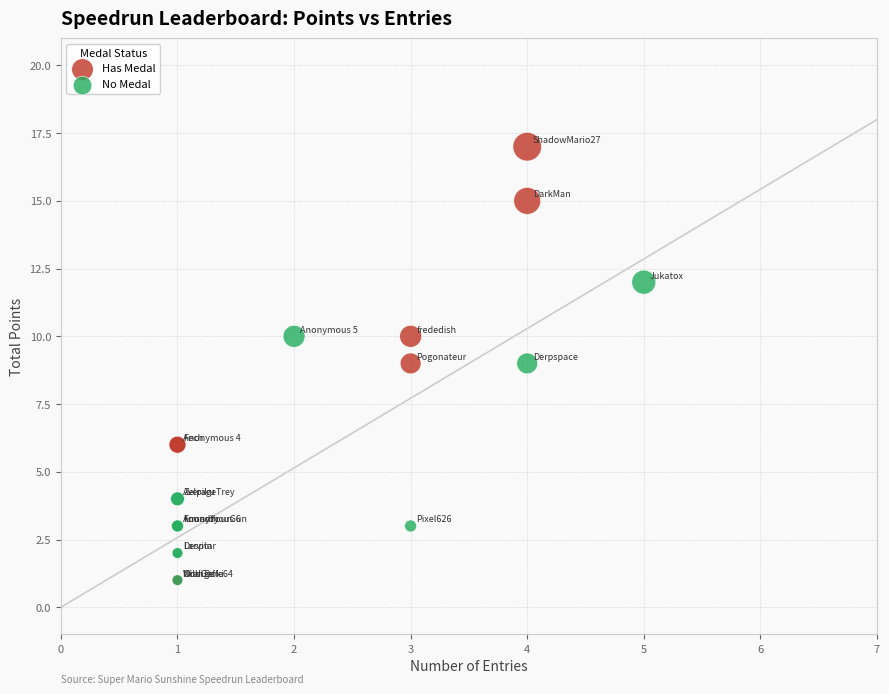

Which series reaches the maximum Y coordinate?

Has Medal